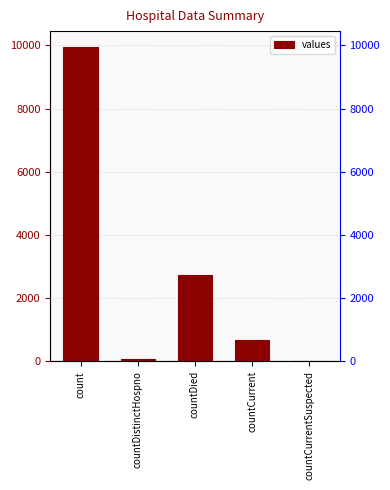

What is the change in value from countDied to countCurrent?

-2051